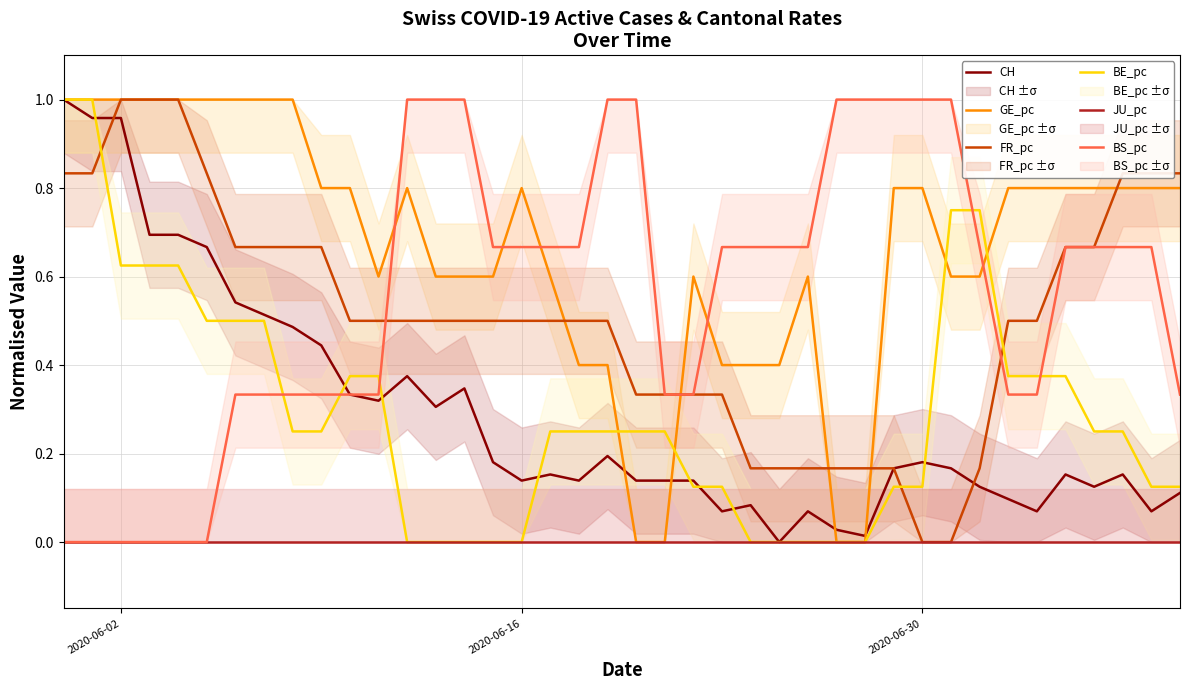

How many positive values does the CH series have?

39